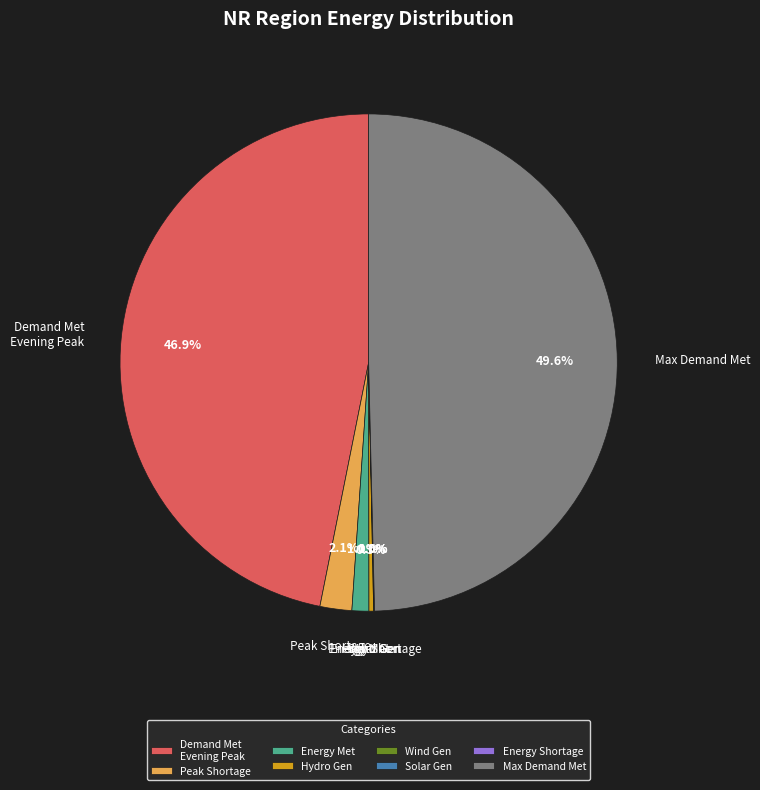

Which category has the biggest portion of the pie?

Max Demand Met